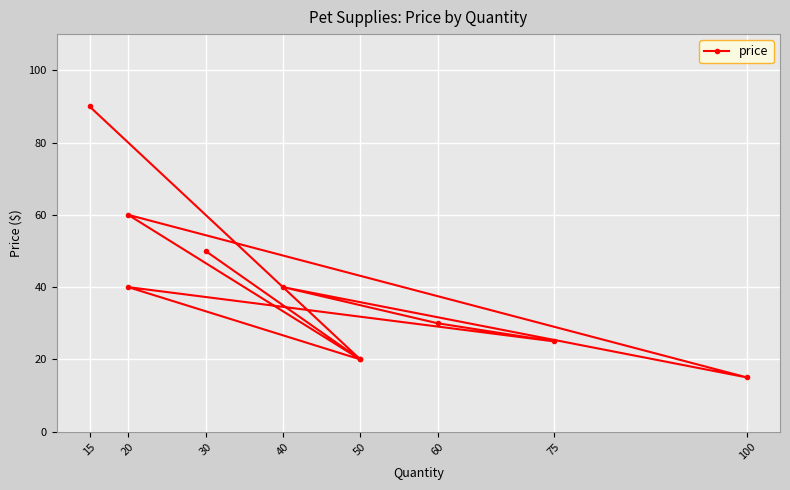

What position from the left is 20?

2